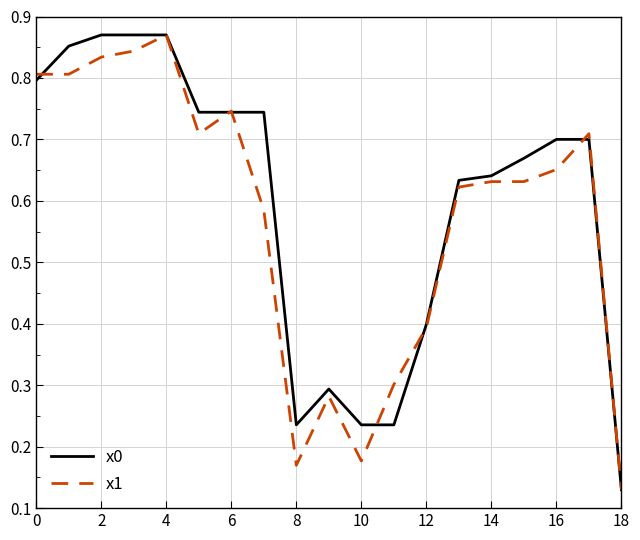

At which label is x0 closest to 0?

18